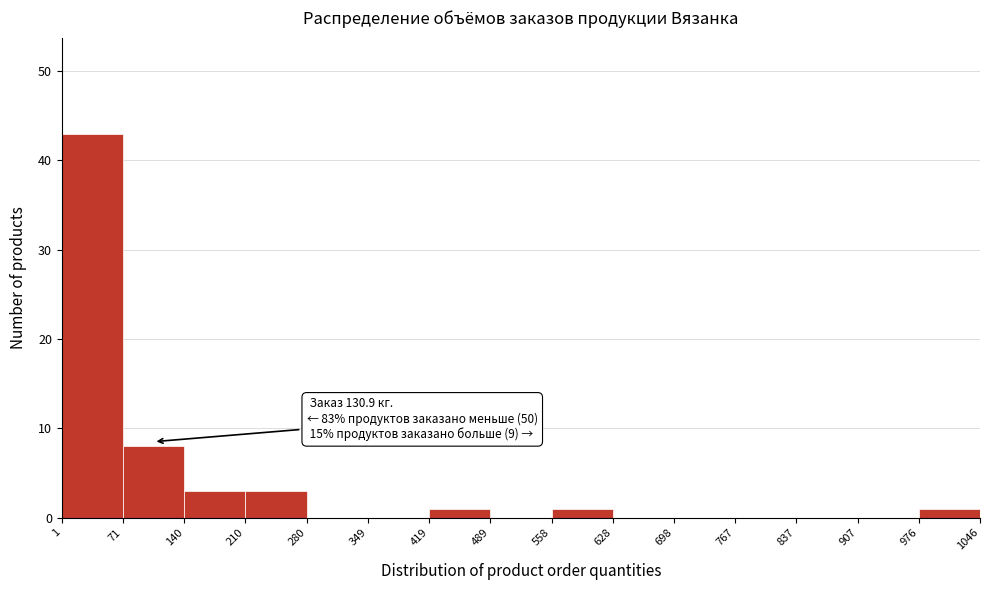

Which range on the x-axis has the tallest bar?

1 to 71